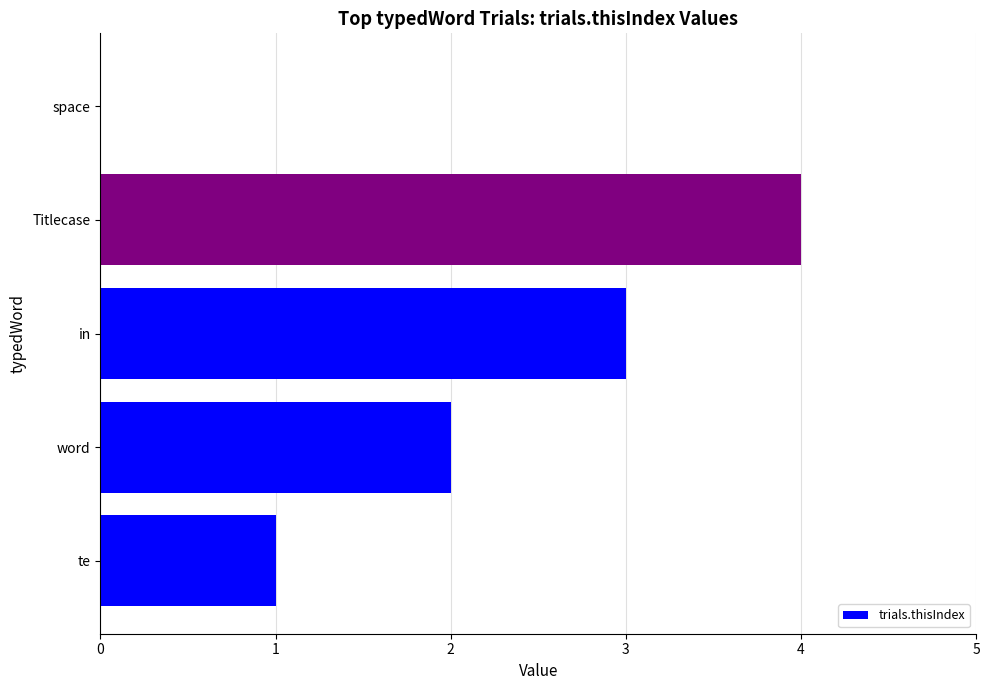

Is it true that the value at space is 3?

False